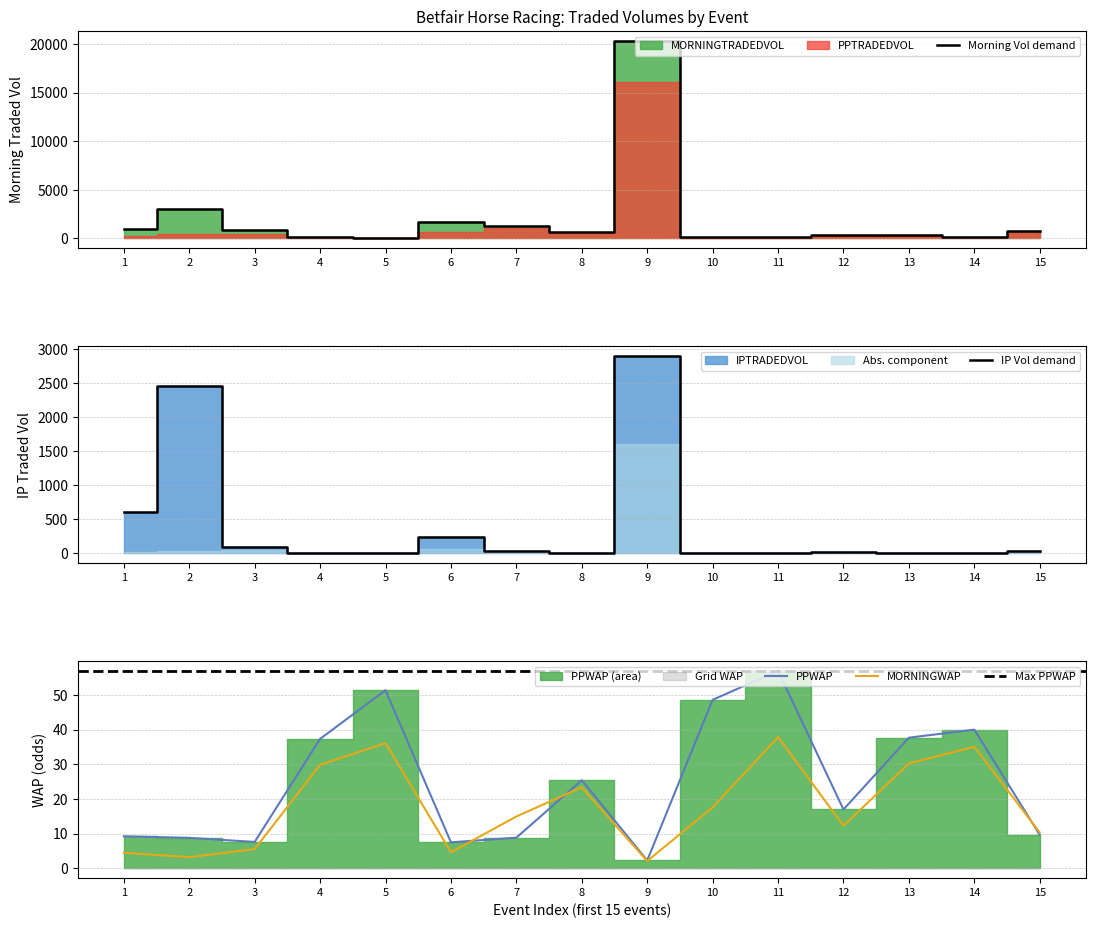

True or false: IPTRADEDVOL has more than 2 points higher than both neighbors.

True